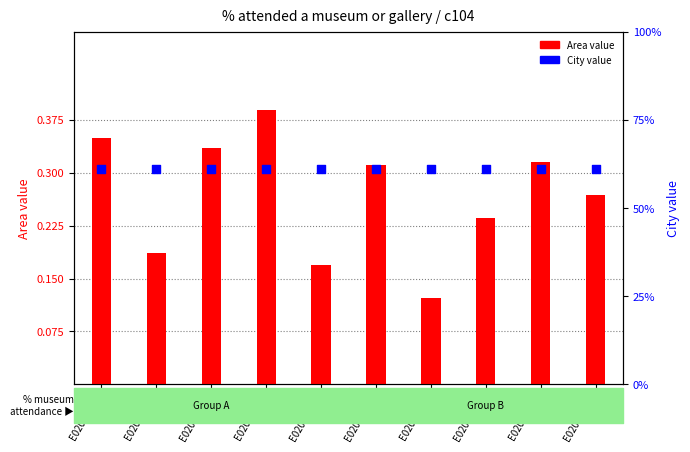

Which series has the widest spread of Y values?

Area value